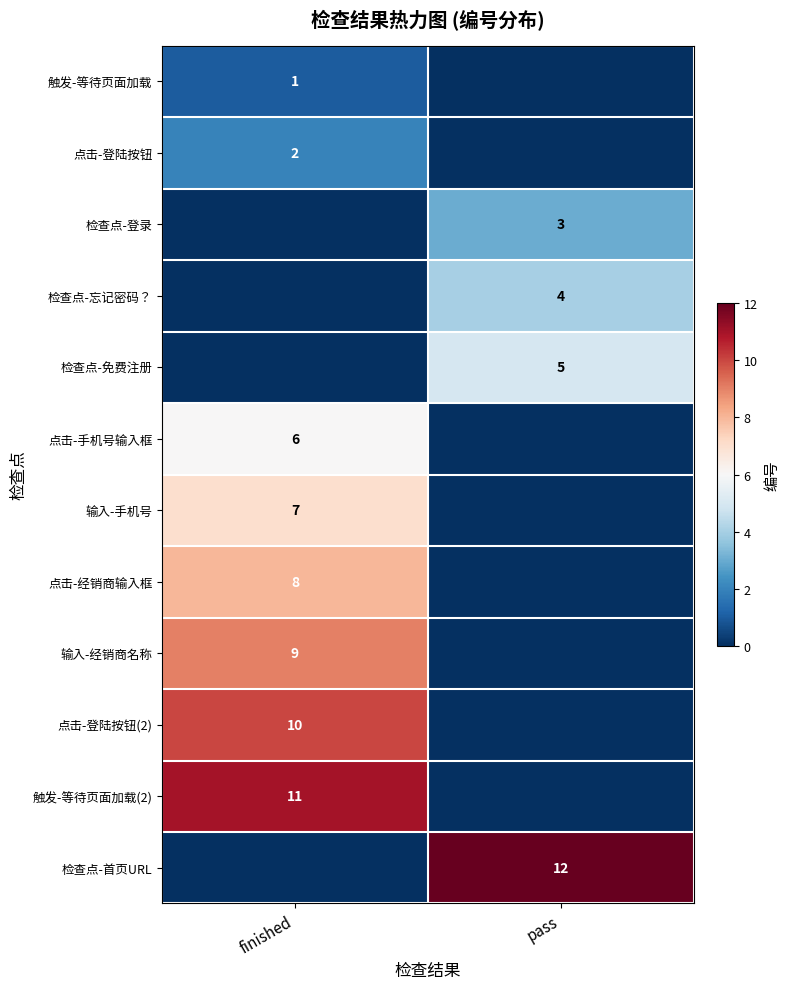

What is the difference between the row_6 values at pass and finished?

7